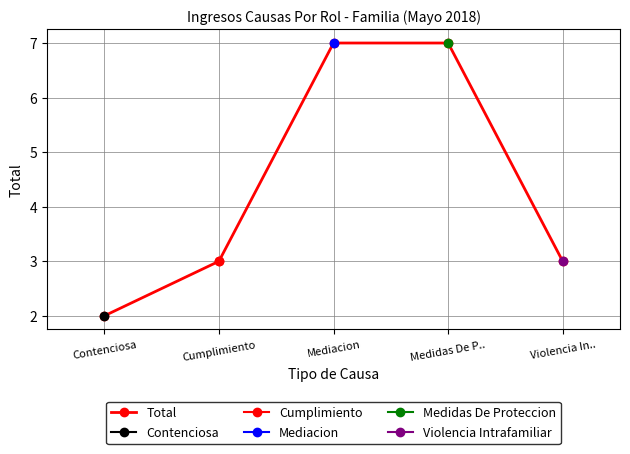

Does the chart display data point markers on the line(s)?

Yes